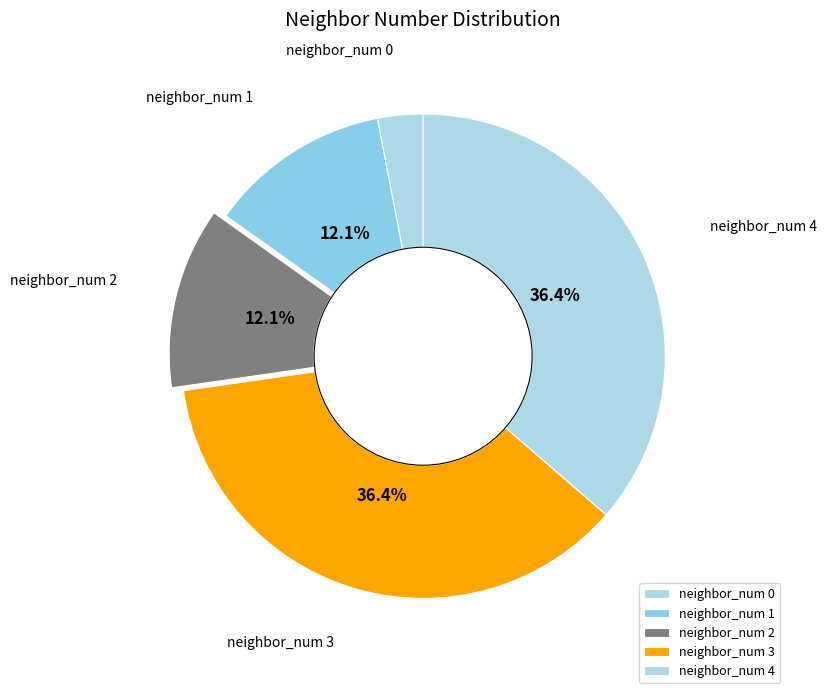

How many segments does this pie chart have?

5